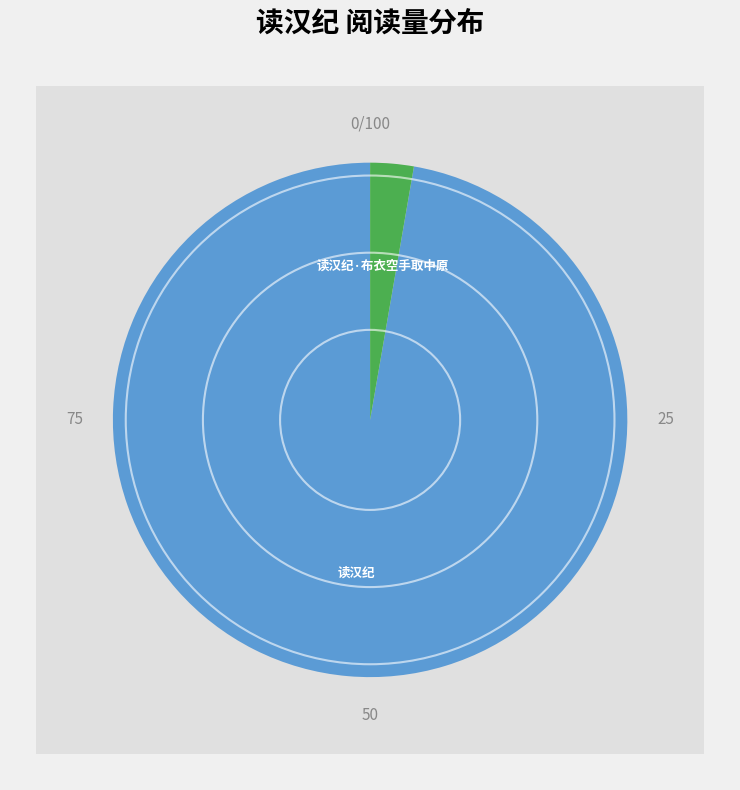

Rank the categories by value from lowest to highest.

读汉纪·布衣空手取中原, 读汉纪